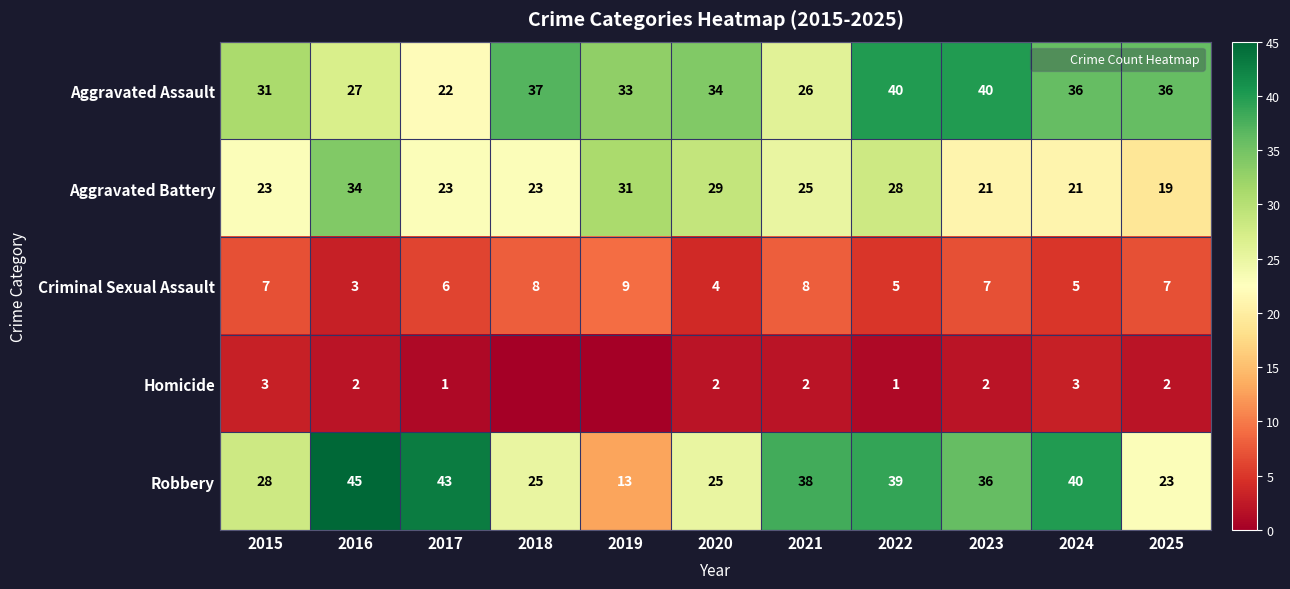

Which series has the largest total across all categories?

Aggravated Assault